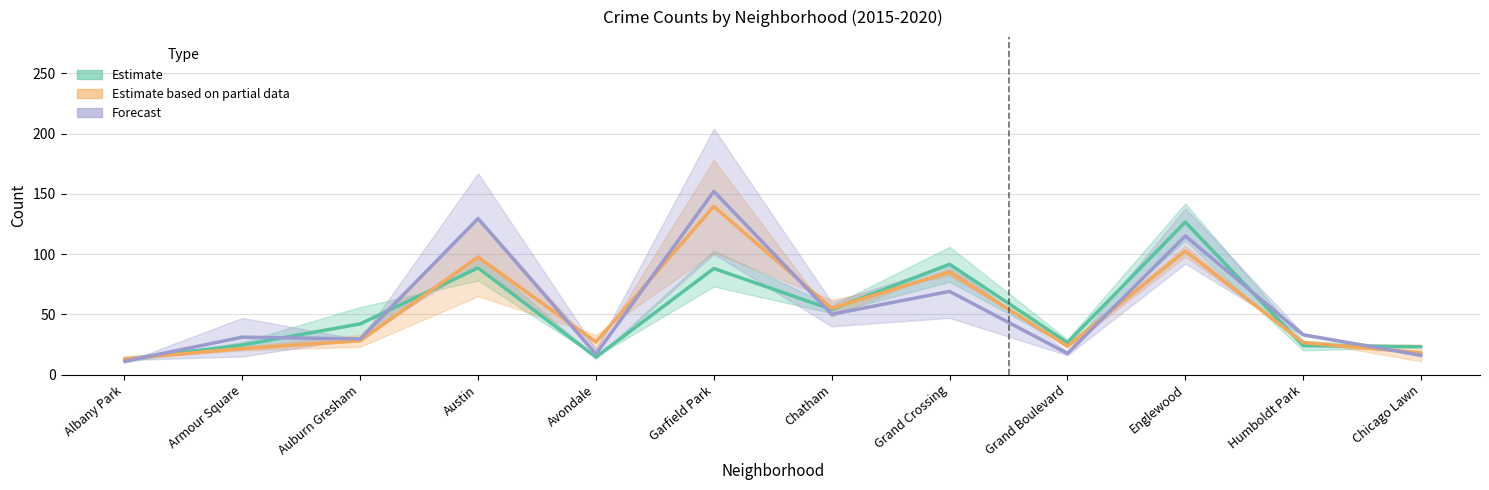

Reading left to right, what are all the values shown in this chart?

Estimate: 12.5	24.5	42.0	88.5	14.5	88.0	54.0	91.5	26.5	126.5	24.0	23.0
Estimate based on partial data: 13.0	21.5	28.0	97.5	27.0	139.5	55.0	85.0	23.5	102.5	26.5	18.0
Forecast: 11.0	31.0	29.5	129.5	17.0	152.0	50.0	69.0	17.5	115.0	33.0	16.0